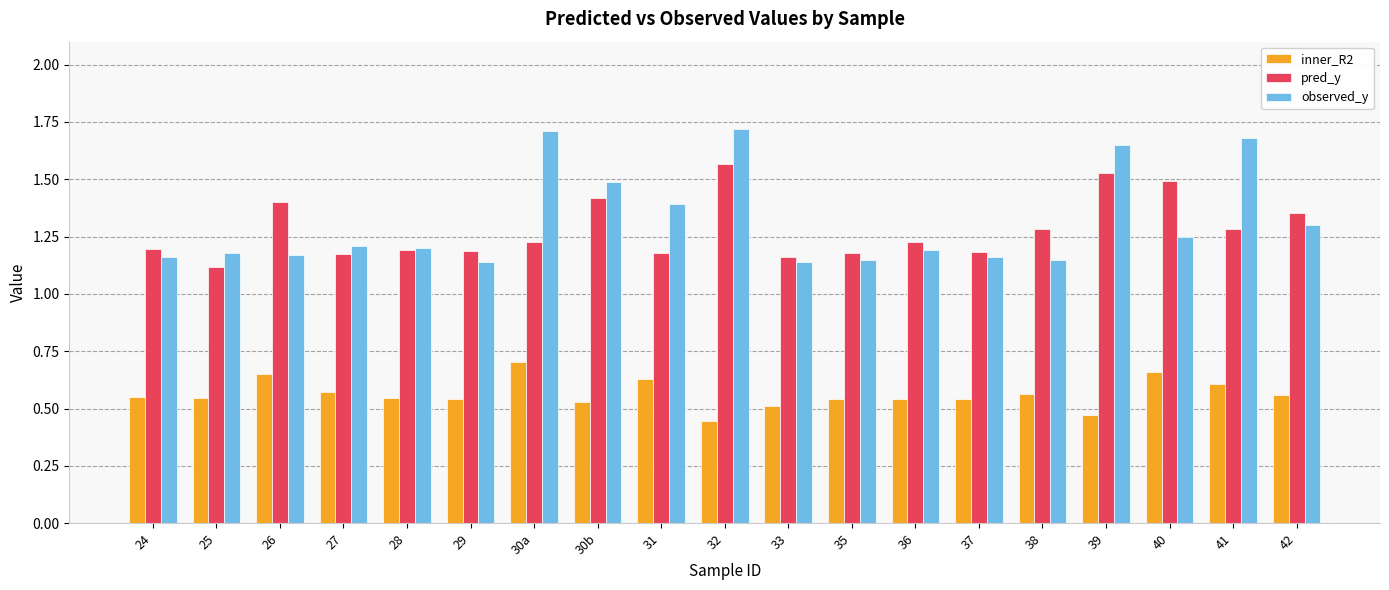

Rank the series by their maximum value, from lowest to highest.

inner_R2, pred_y, observed_y